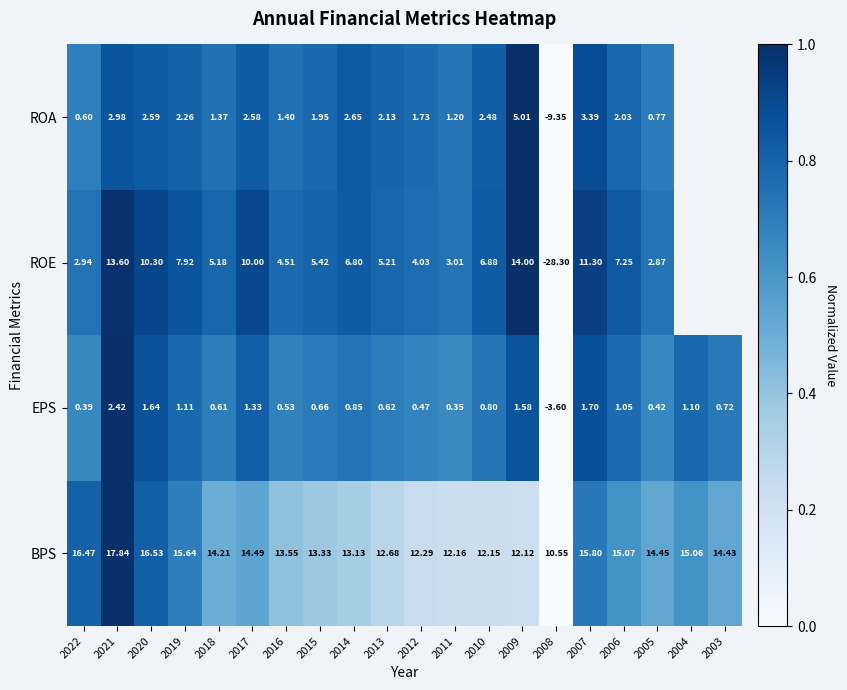

Between 2015 and 2012, which series saw the biggest shift?

ROE